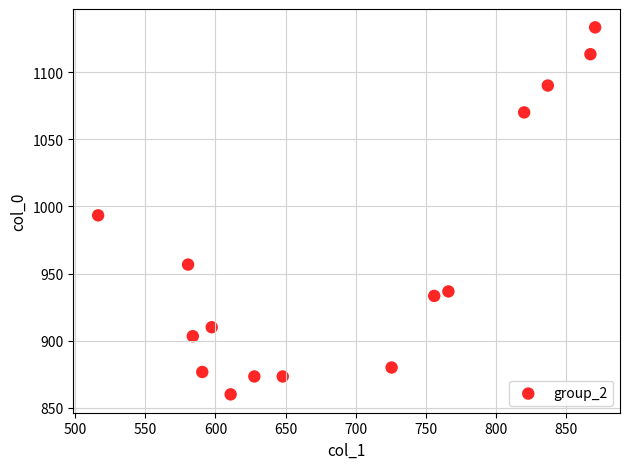

What is the range of X values (max minus min)?

354.4